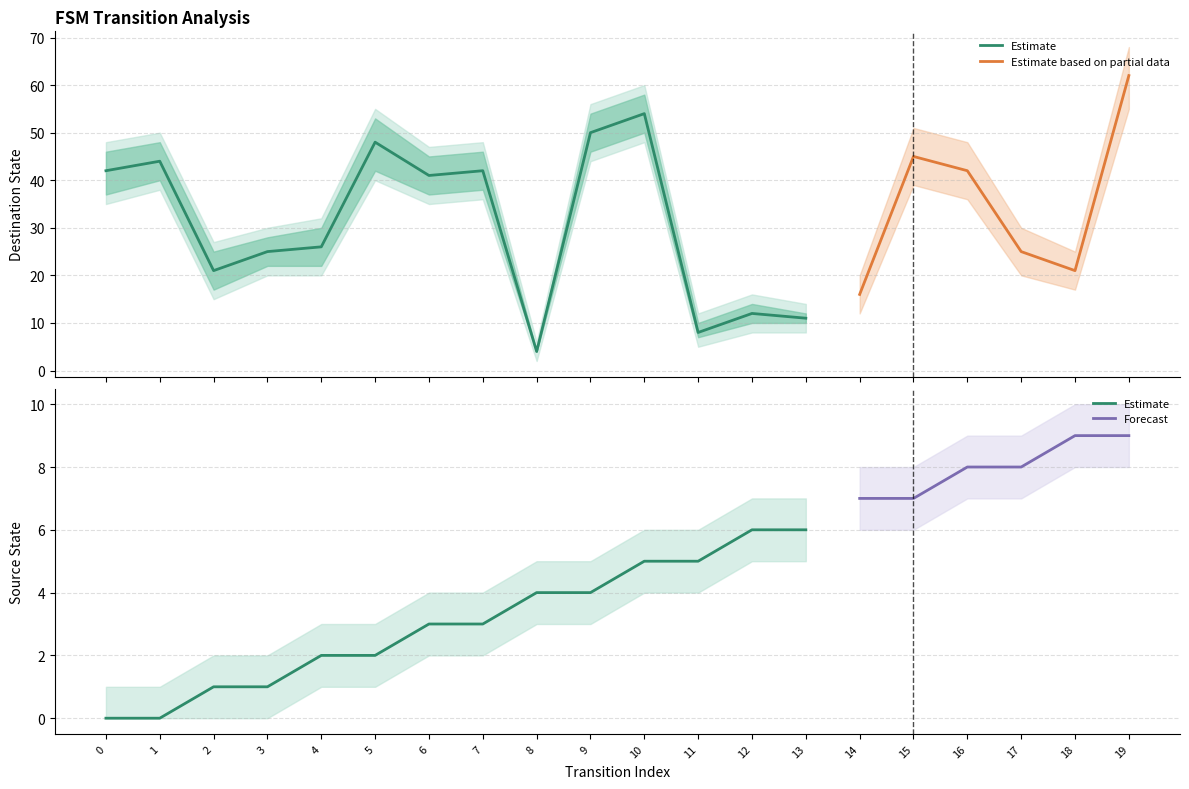

Is this an area chart (filled region under the line)?

No